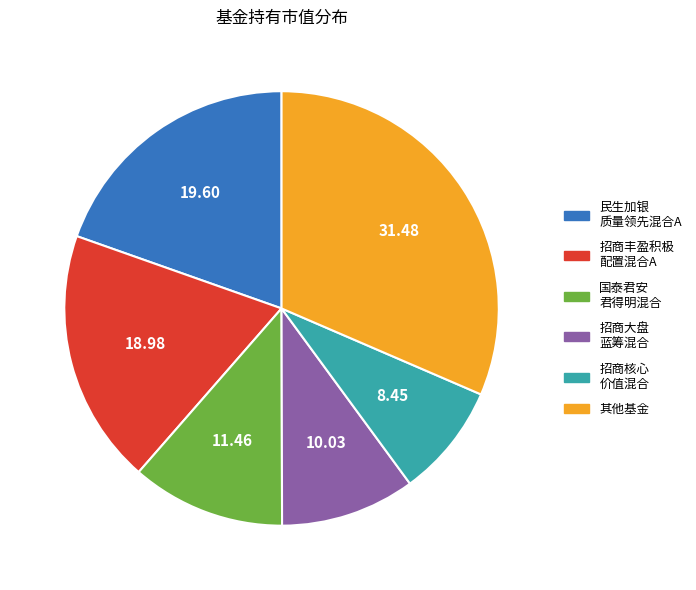

Does any single category account for the majority?

No